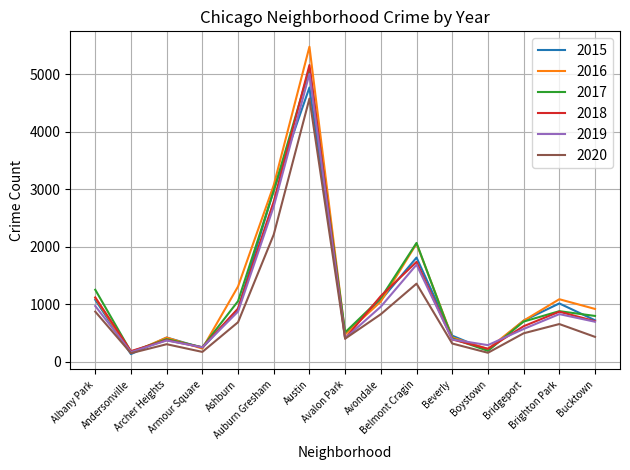

How many interior local valleys does the 2018 series have?

4